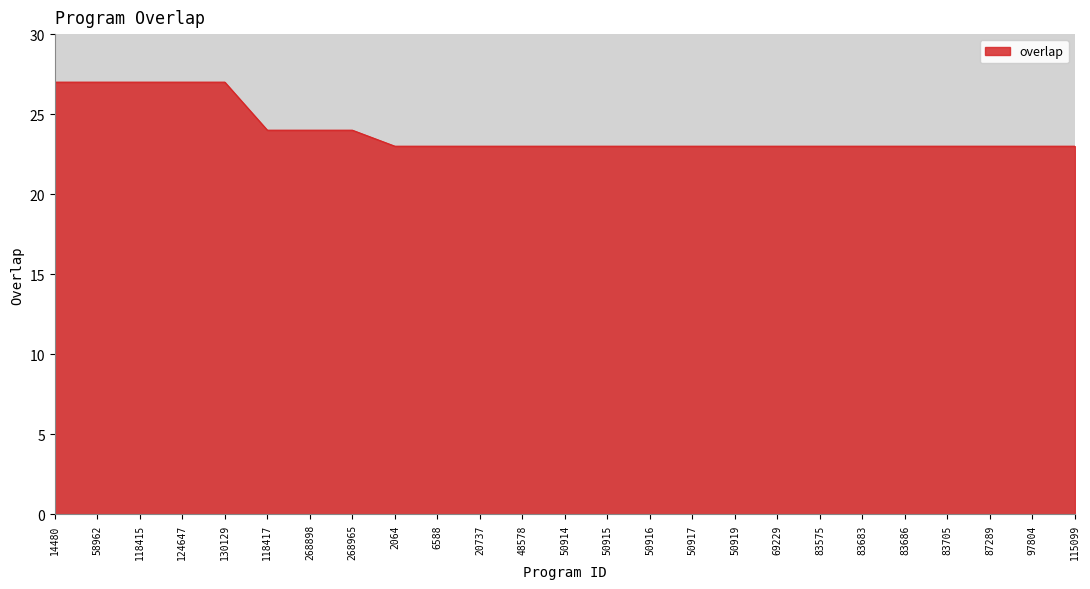

The value at 58962 is 36. True or false?

False